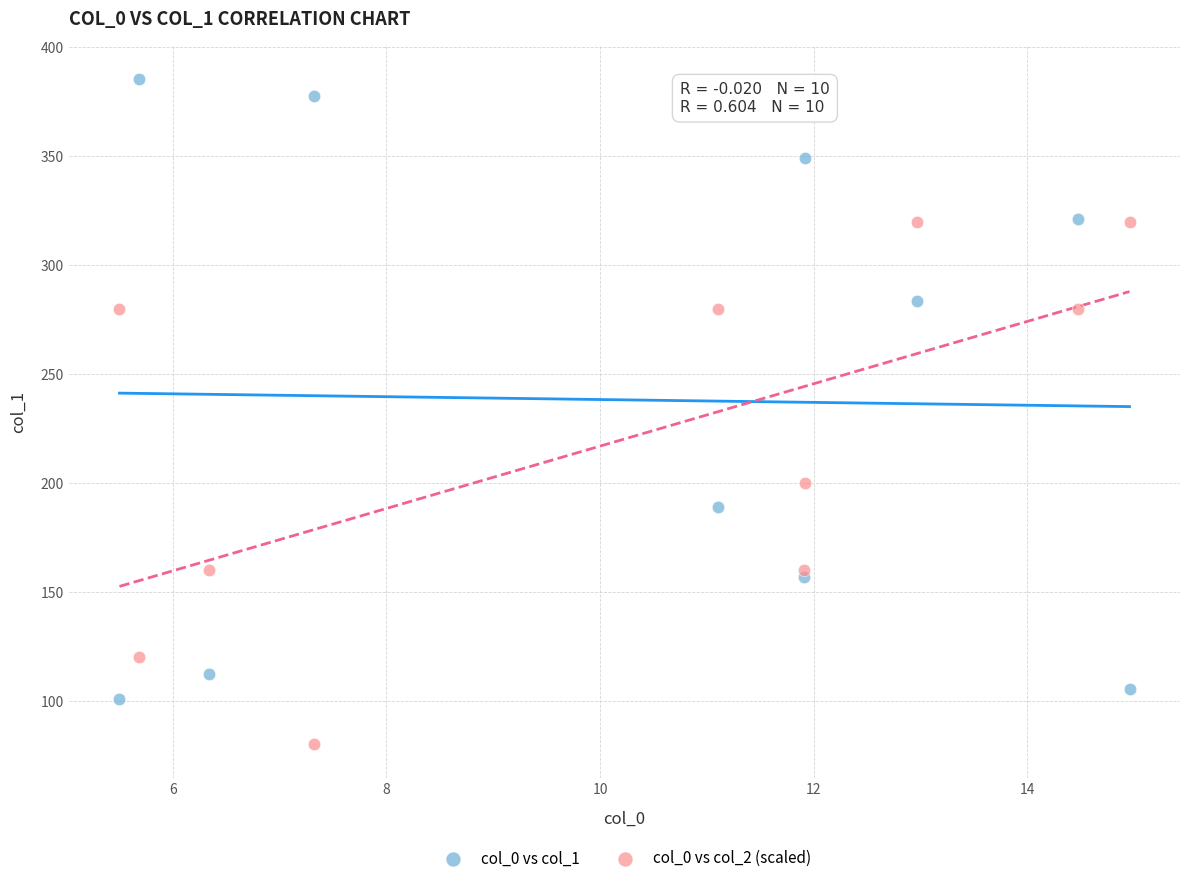

Which series contains the lowest Y value?

col_0 vs col_2 (scaled)